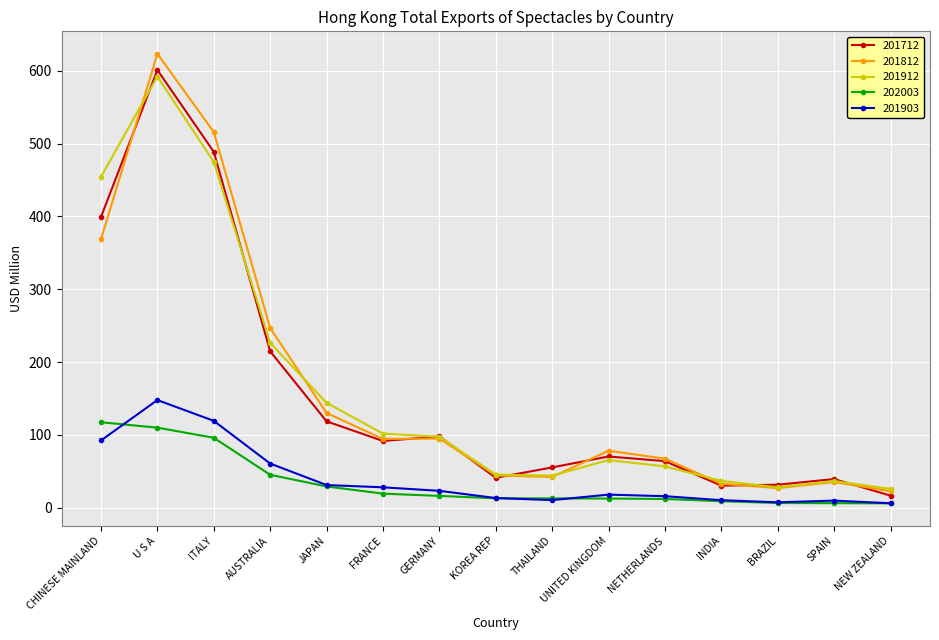

Is the value of 201903 at SPAIN greater than the value of 201712 at INDIA?

No